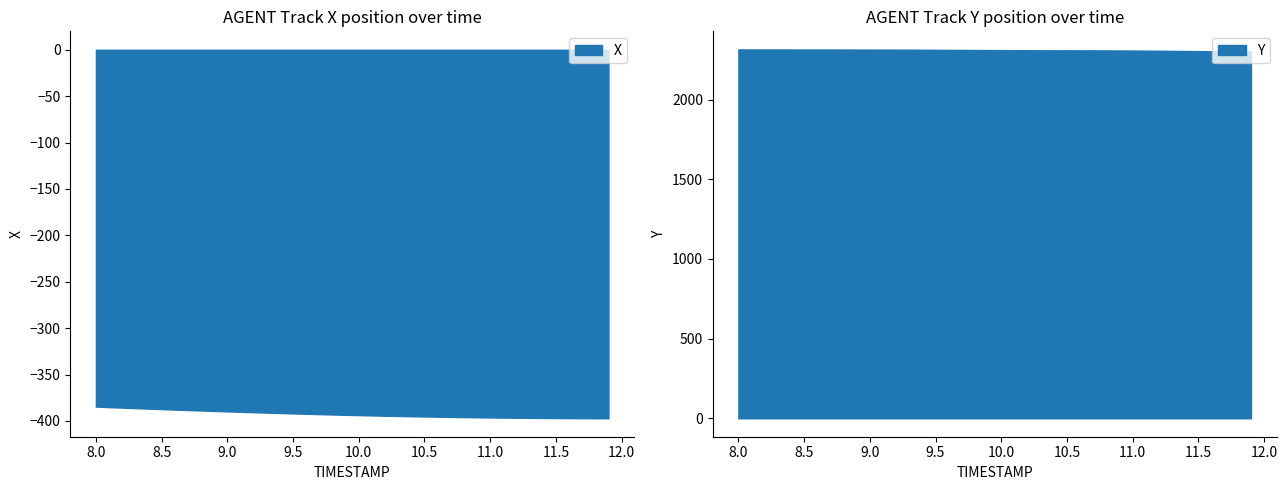

The value of X at 9.5 is -531.6. True or false?

False